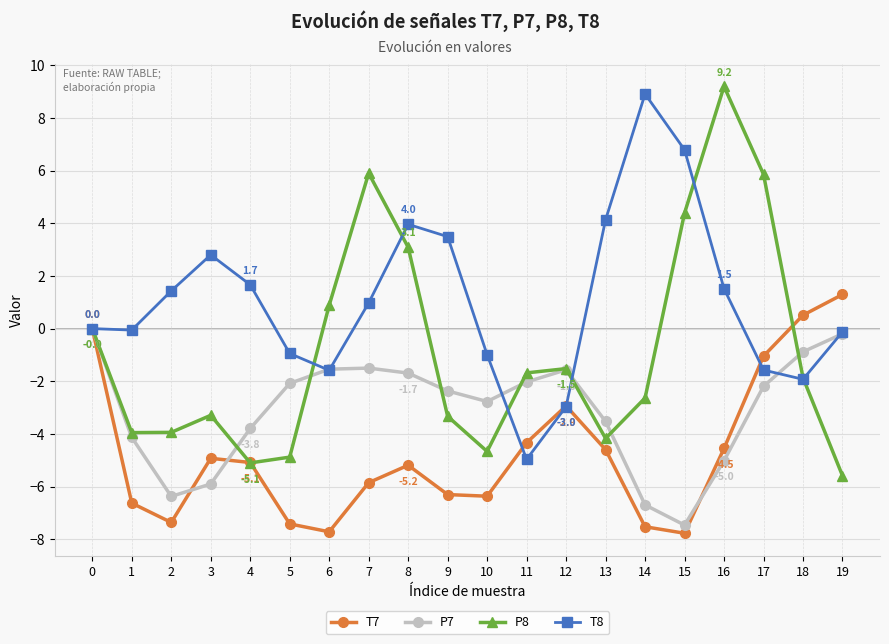

What is the average value of the P8 series?

-0.9